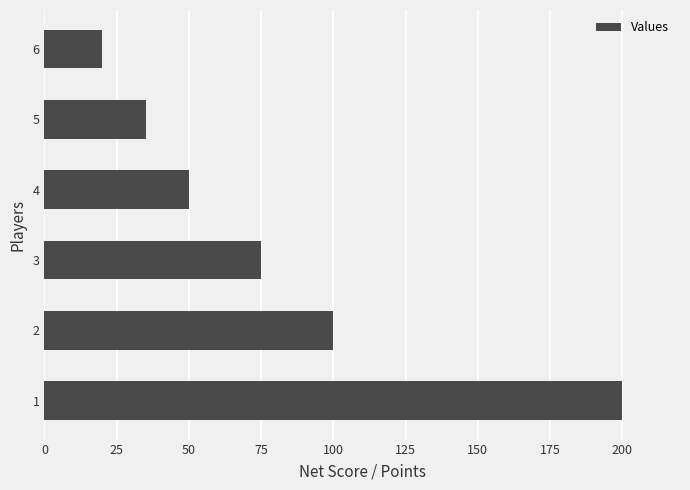

What is the smallest value displayed?

20